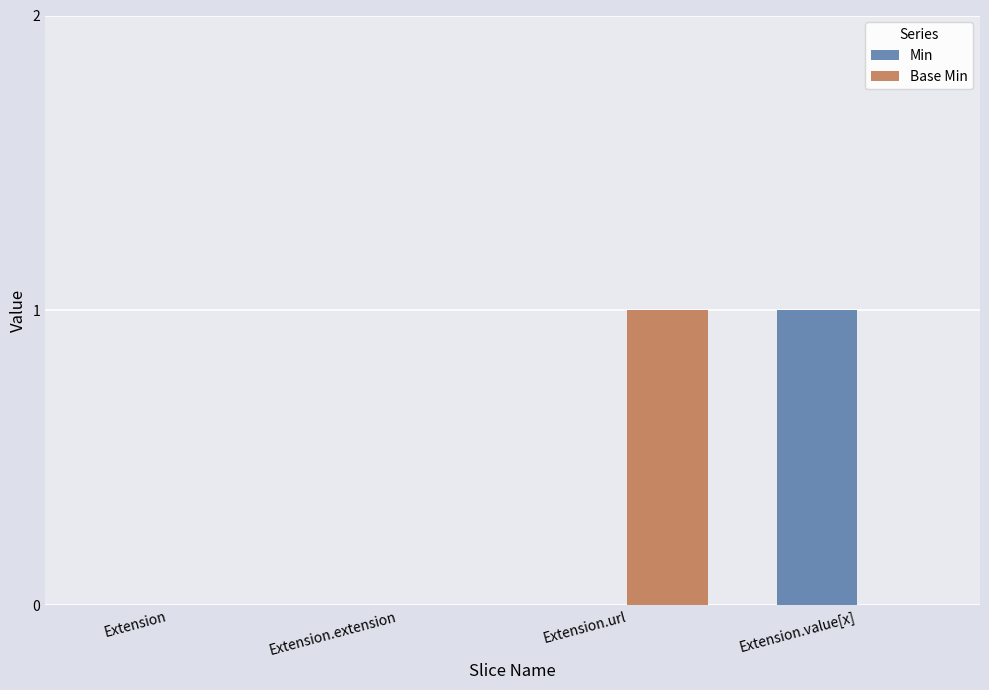

At which label does Min reach its peak?

Extension.value[x]